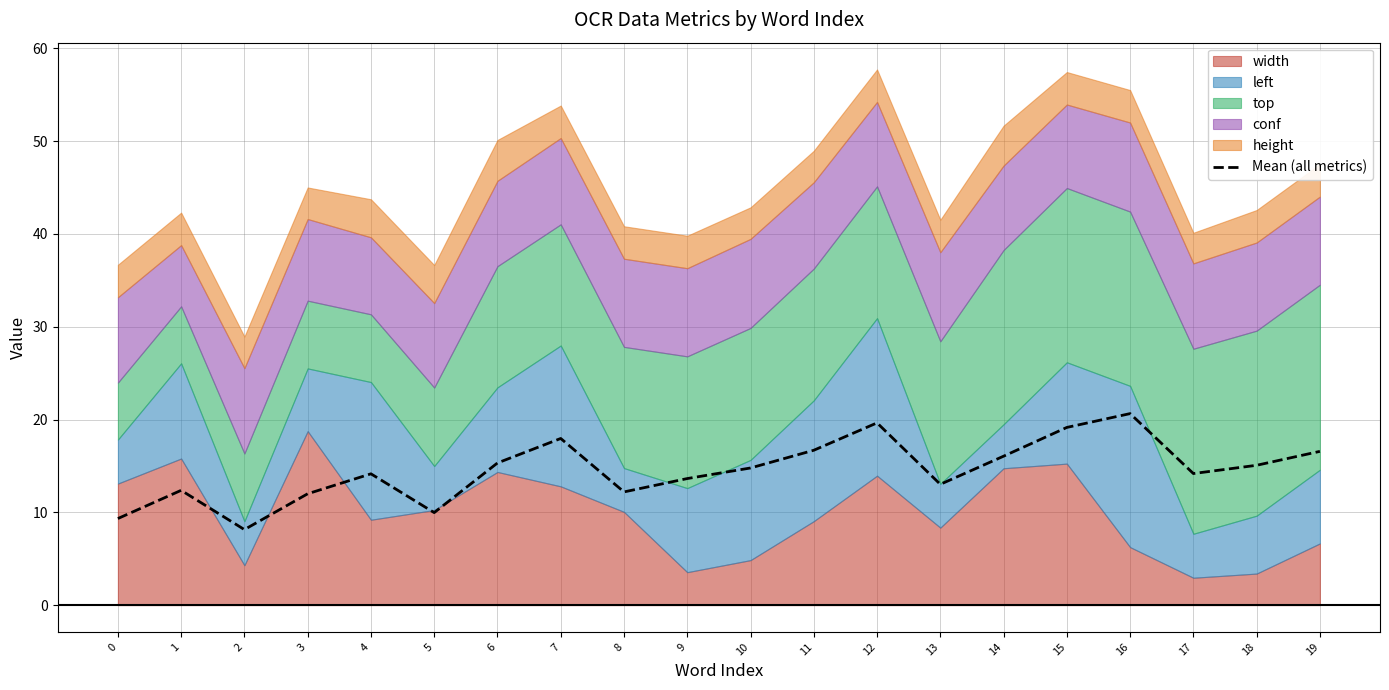

What is the difference between the maximum and minimum values?

12.5